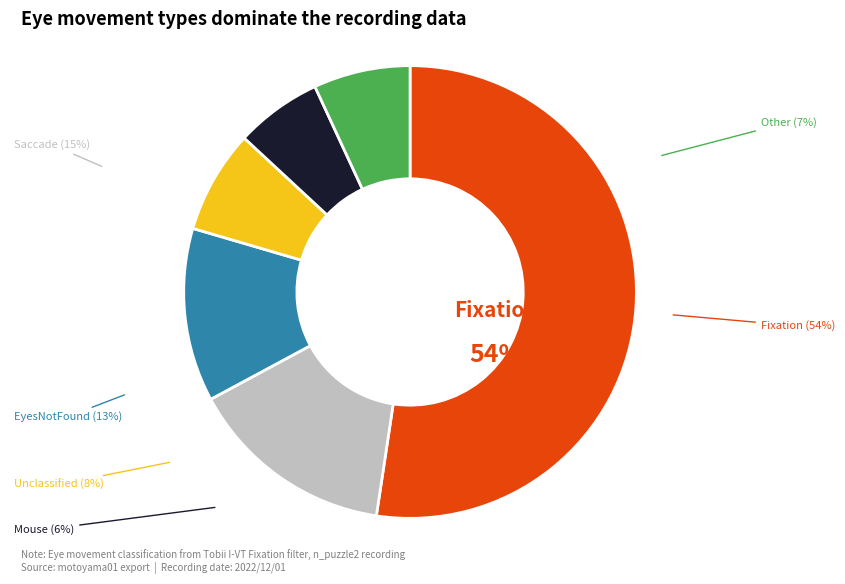

Which has a higher value, Mouse or EyesNotFound?

EyesNotFound